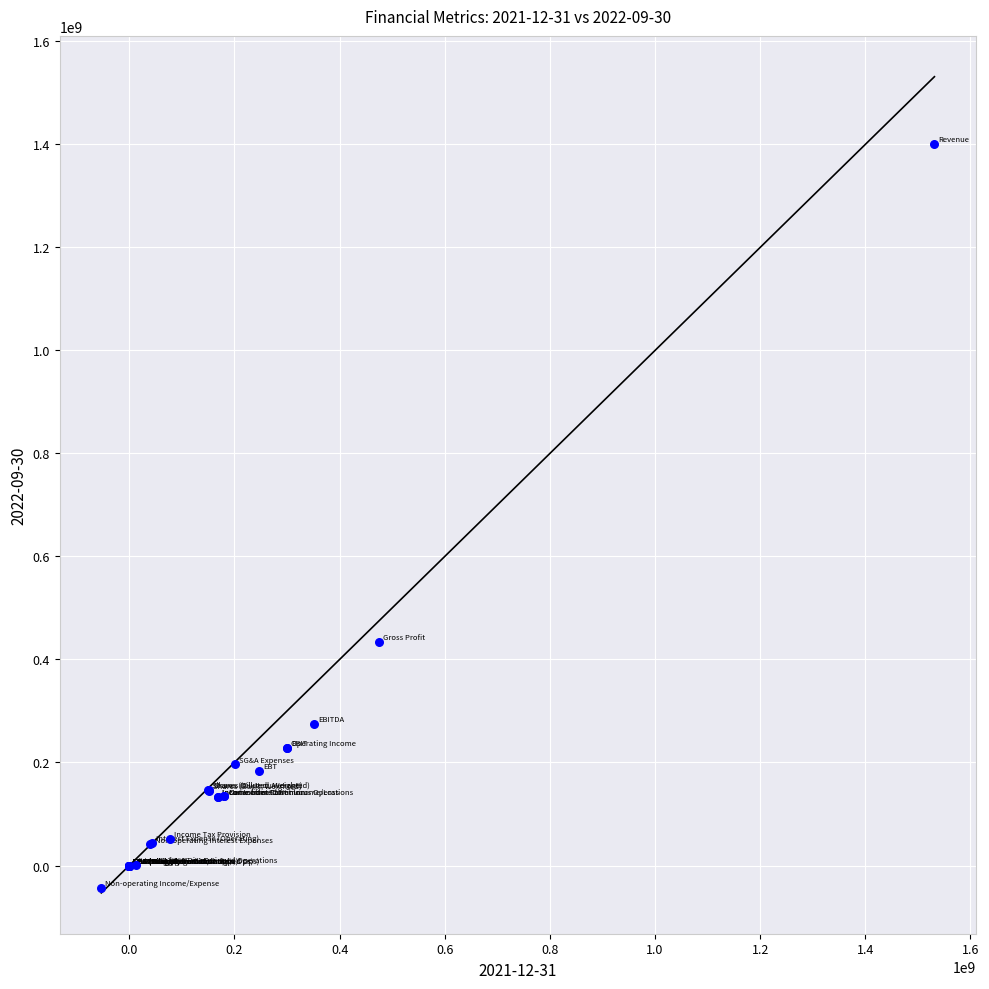

What Y value in the scatter plot is closest to 678200000?

433600000.0